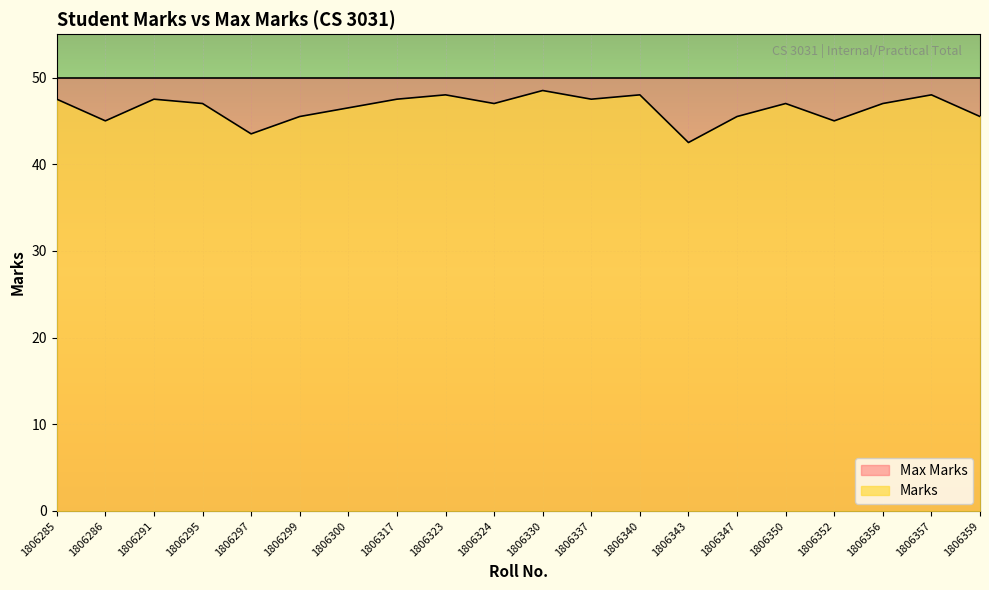

Count the number of categories in the chart.

20